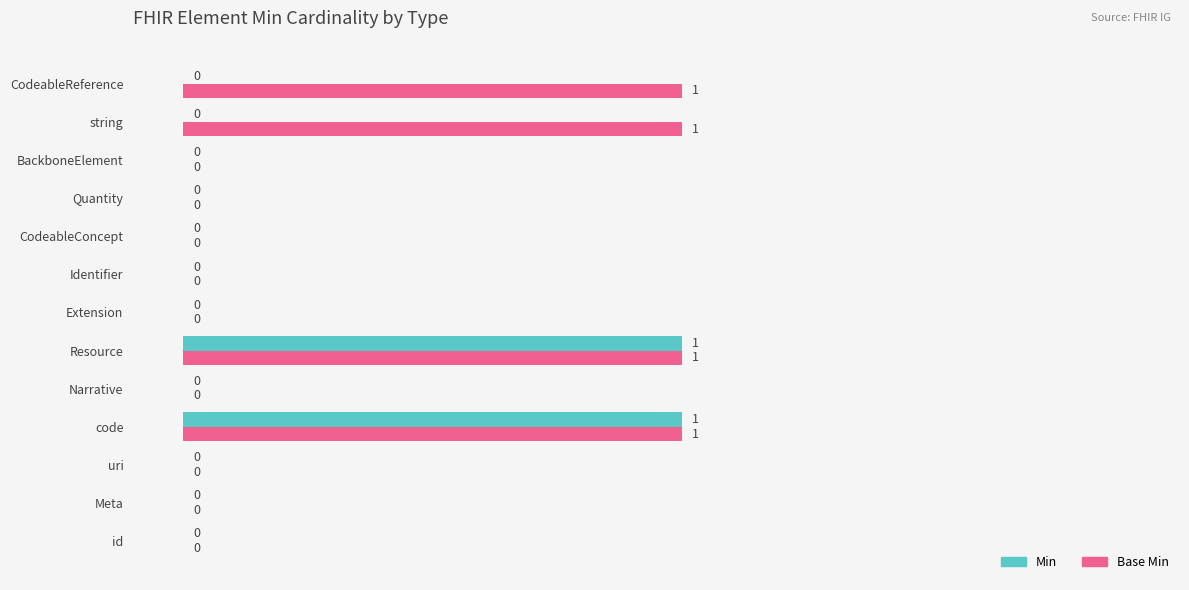

How many Base Min values are between 0 and 1?

13